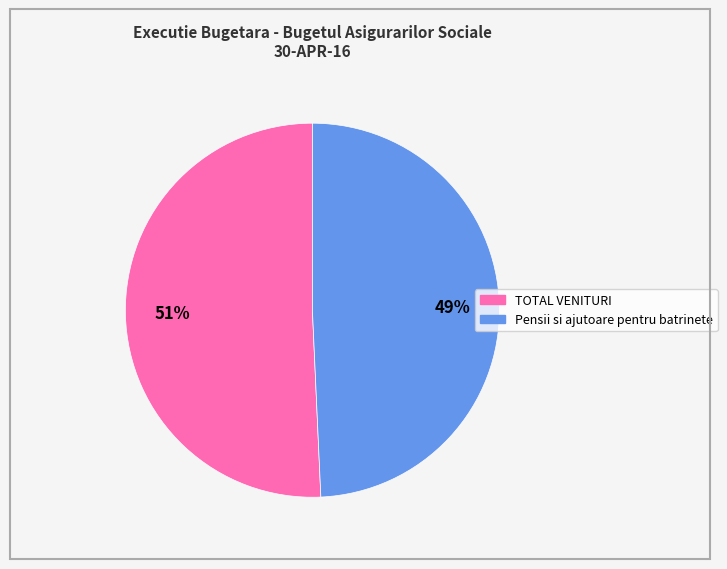

Does any single category account for the majority?

Yes